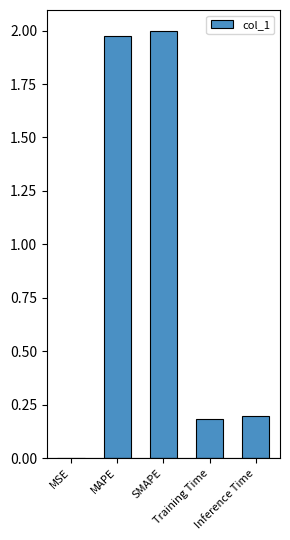

What is the sum of all values?

4.3